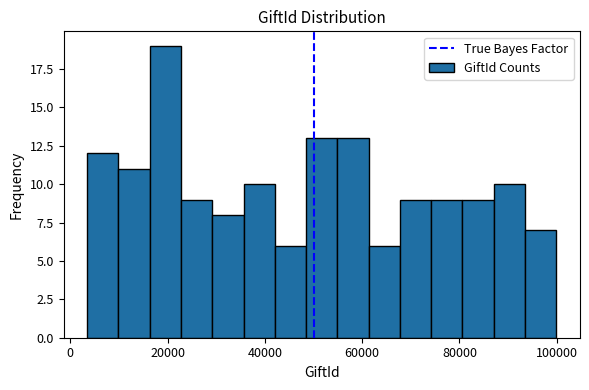

Read against the x-axis, roughly where is the centre of the tallest bar?

20000